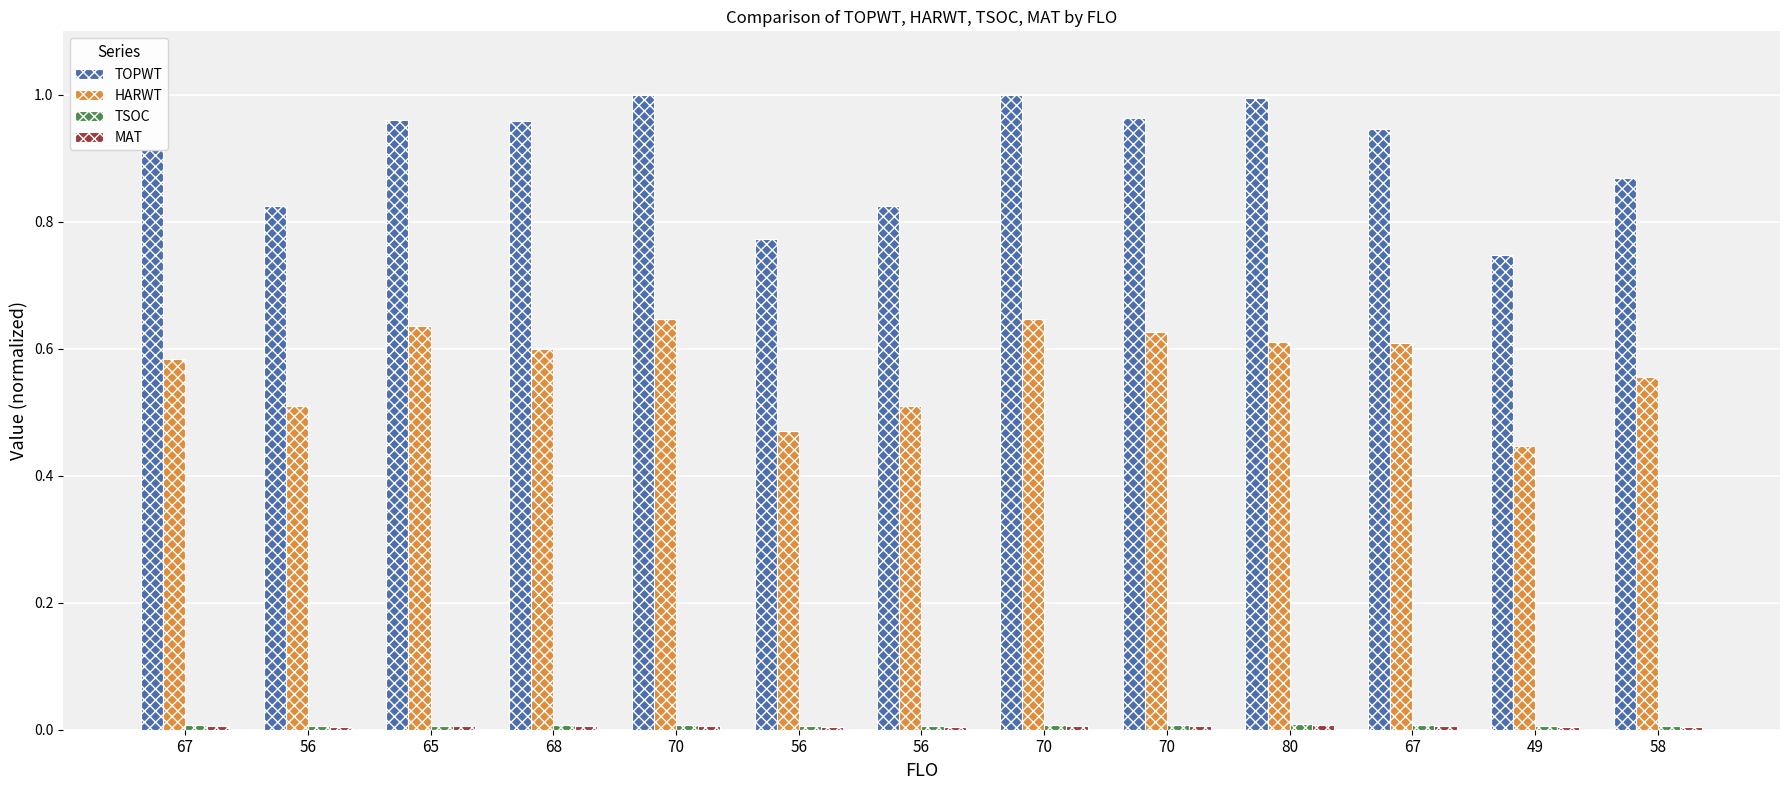

How many bars are there in total?

52